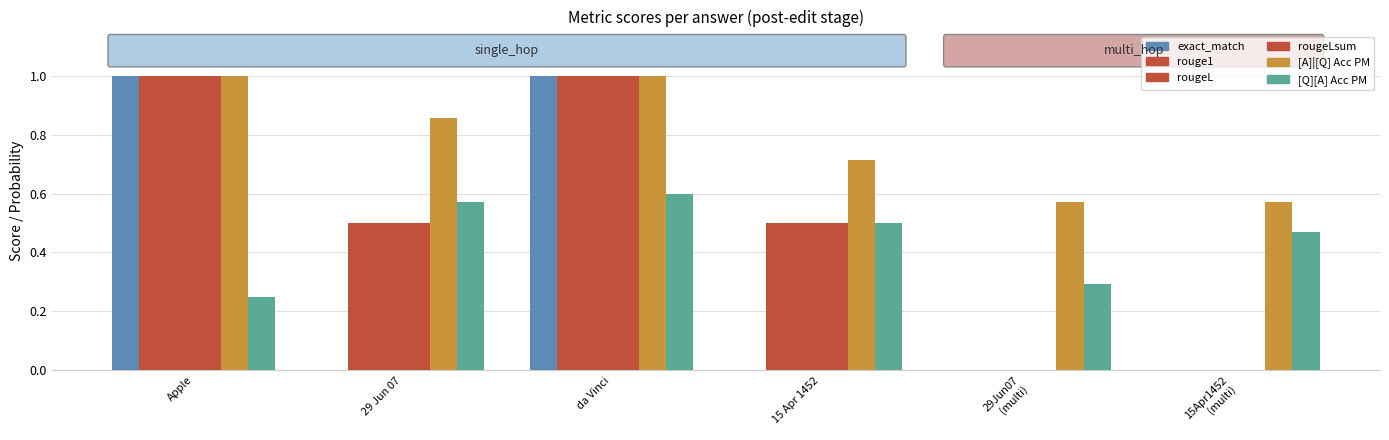

Reading left to right, extract all data points from this chart.

exact_match: 1.0	0.0	1.0	0.0	0.0	0.0
rouge1: 1.0	0.5	1.0	0.5	0.0	0.0
rougeL: 1.0	0.5	1.0	0.5	0.0	0.0
rougeLsum: 1.0	0.5	1.0	0.5	0.0	0.0
[A]|[Q] Acc PM: 1.0	0.9	1.0	0.7	0.6	0.6
[Q][A] Acc PM: 0.2	0.6	0.6	0.5	0.3	0.5